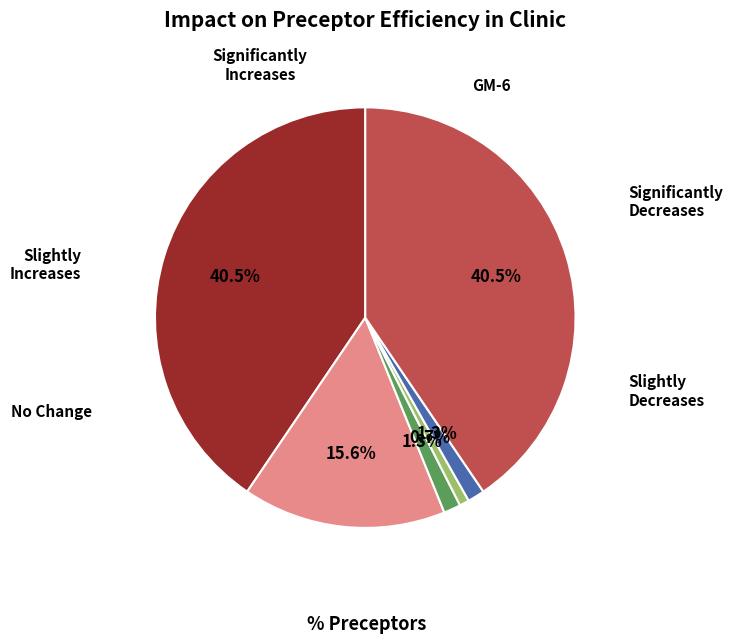

How many segments does this pie chart have?

6